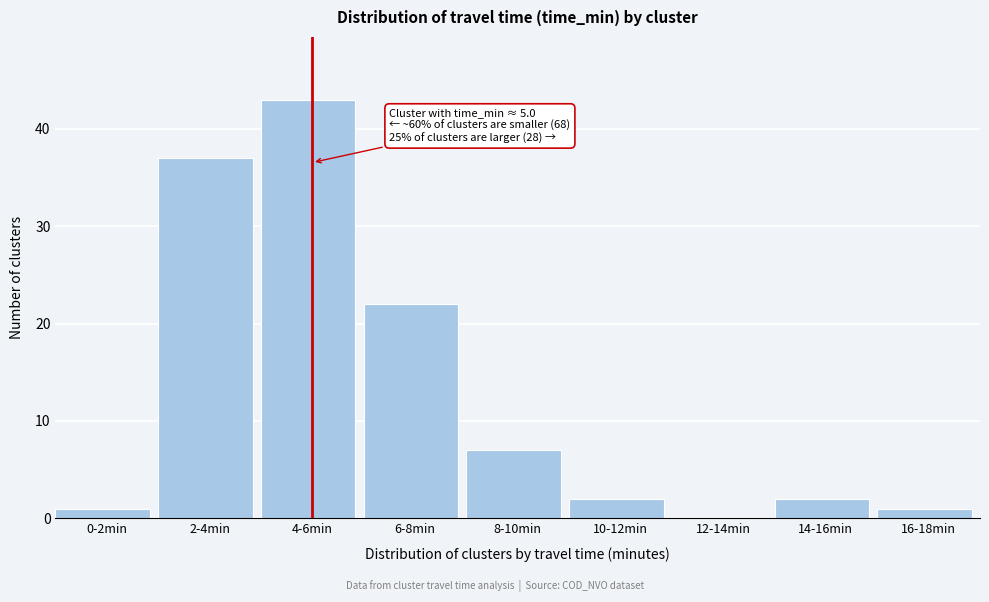

Reading left to right, extract all data points from this chart.

0-2min=1	2-4min=37	4-6min=43	6-8min=22	8-10min=7	10-12min=2	12-14min=0	14-16min=2	16-18min=1